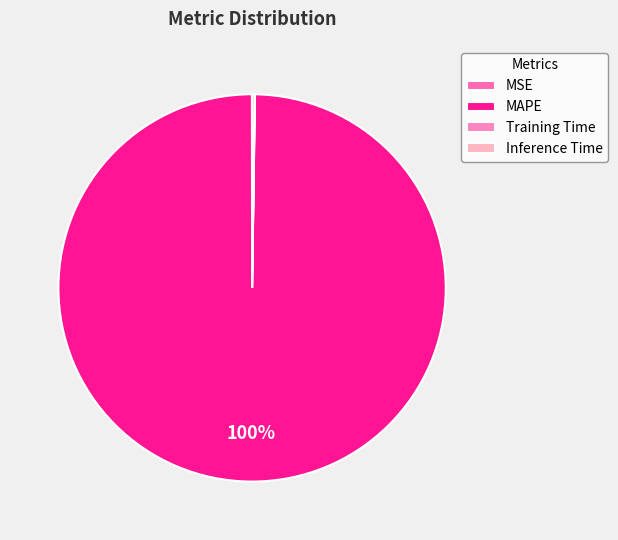

What percentage do Inference Time and MAPE together represent?

100.0%